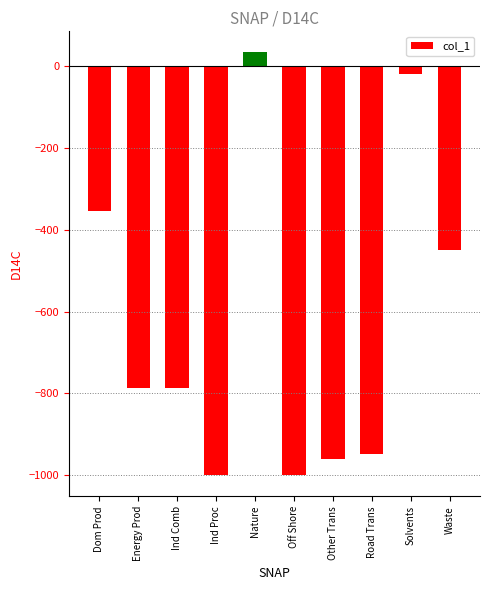

What is the average value?

-627.4